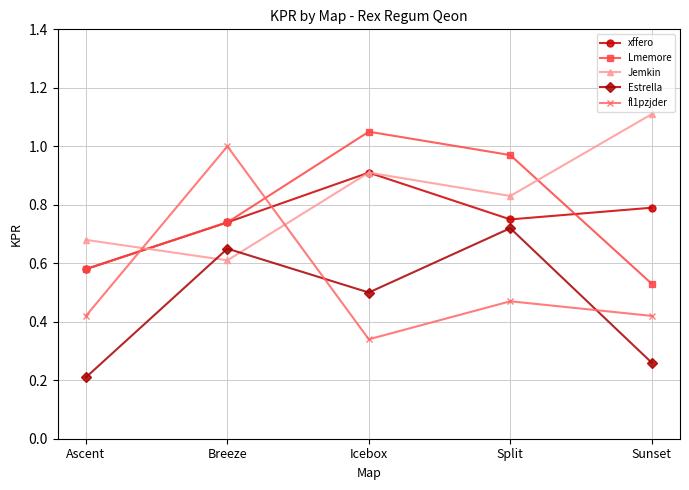

How many interior local peaks does the fl1pzjder series have?

2